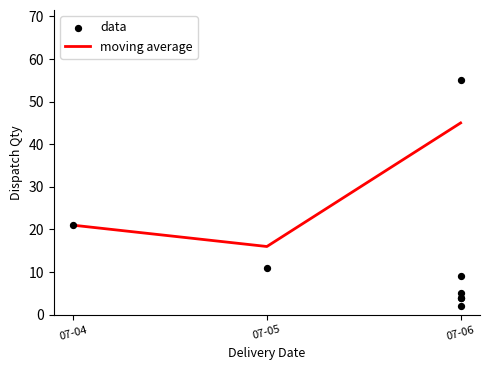

Is it true that moving average equals 45 at 07-06?

True